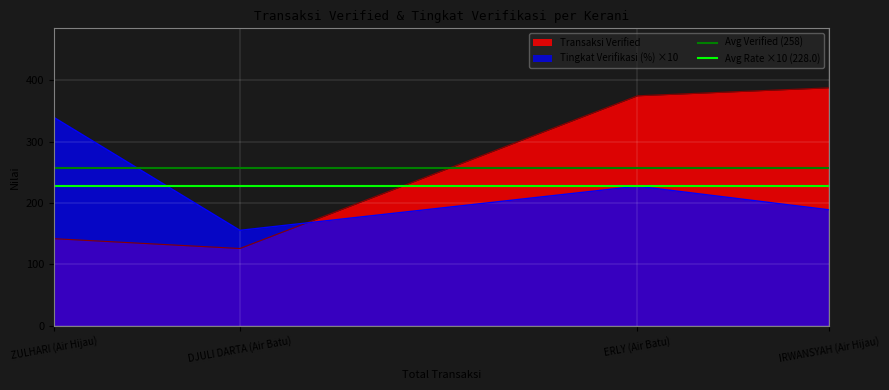

The Transaksi Verified series shows 142.0 at ZULHARI (Air Hijau). True or false?

True